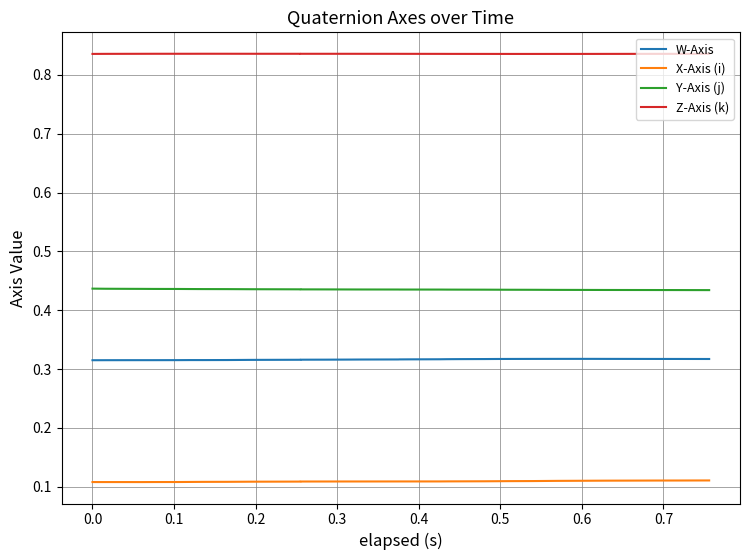

How many lines are shown in the chart?

4